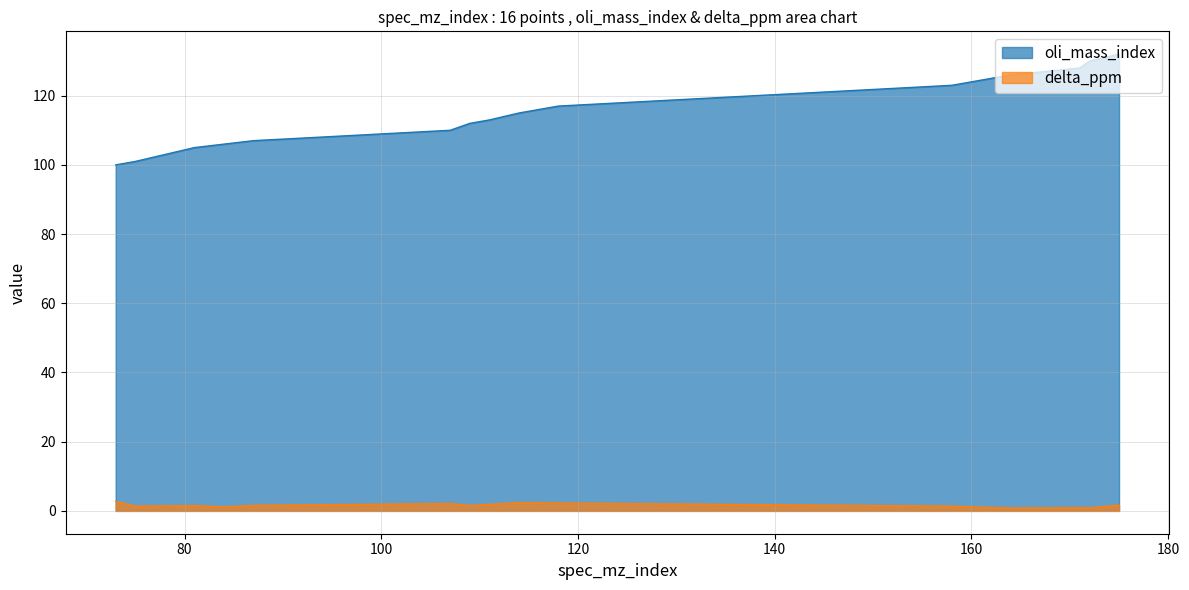

How many lines are shown in the chart?

2